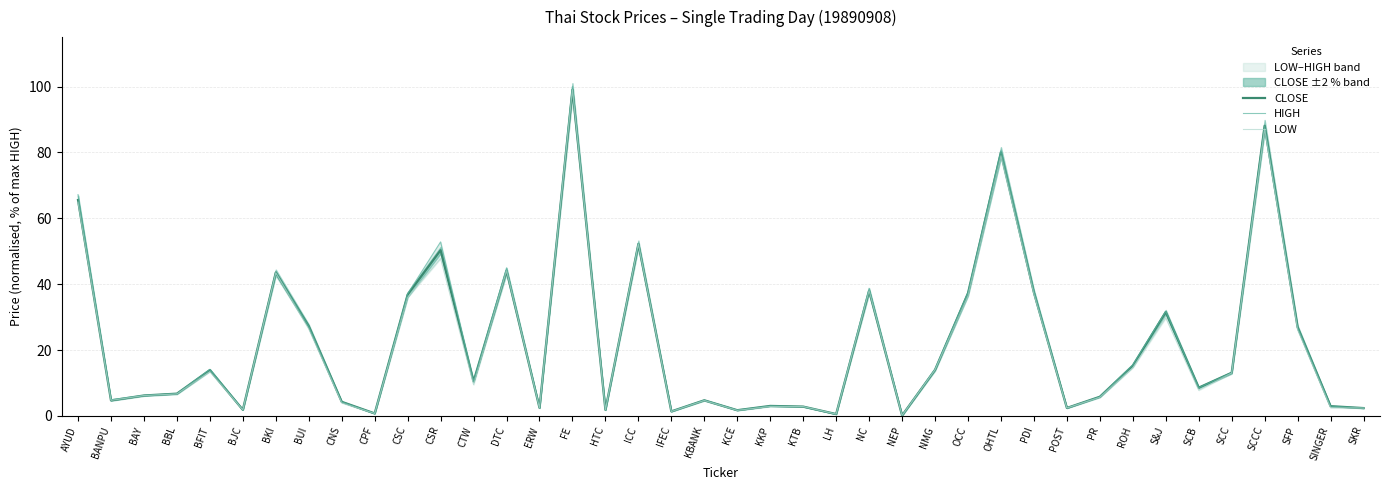

True or false: HIGH has more than 2 points higher than both neighbors.

True